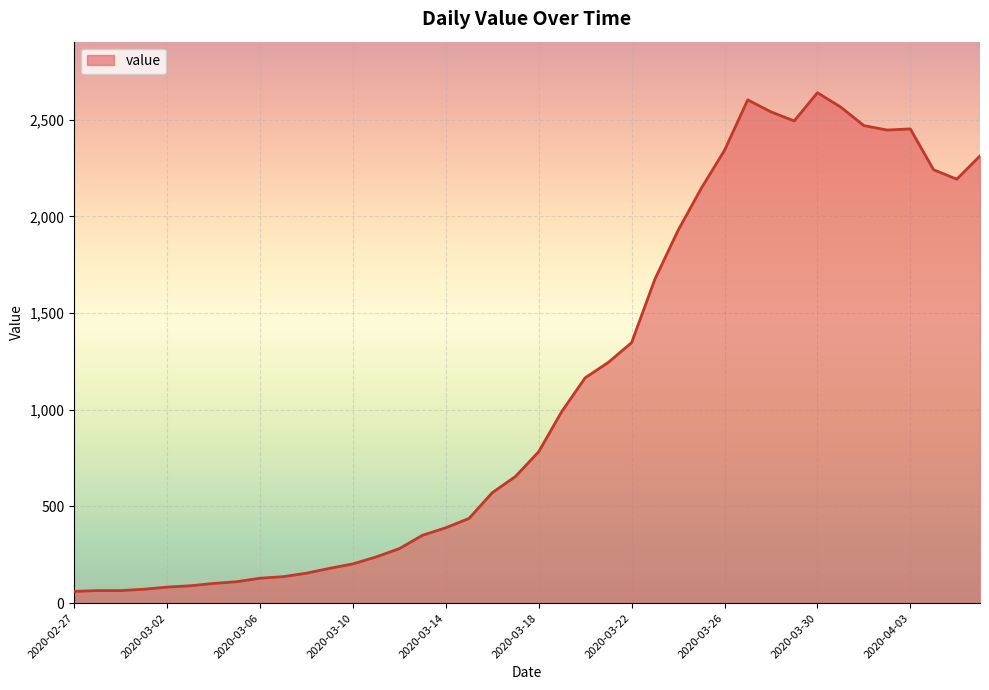

What is the minimum value shown in the chart?

61